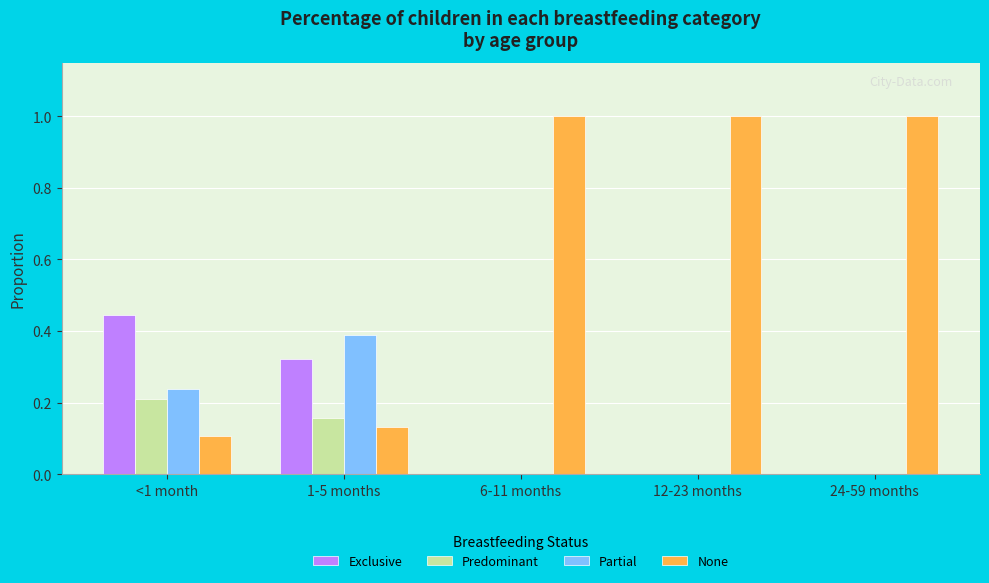

How many None values are between 0 and 1?

5